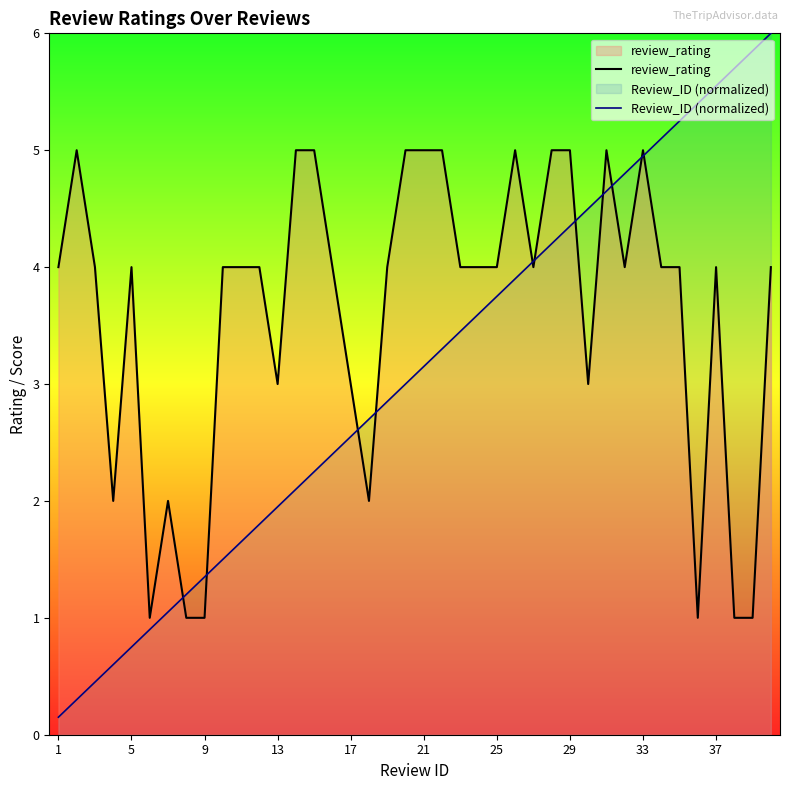

What is the highest value of the review_rating series?

5.0